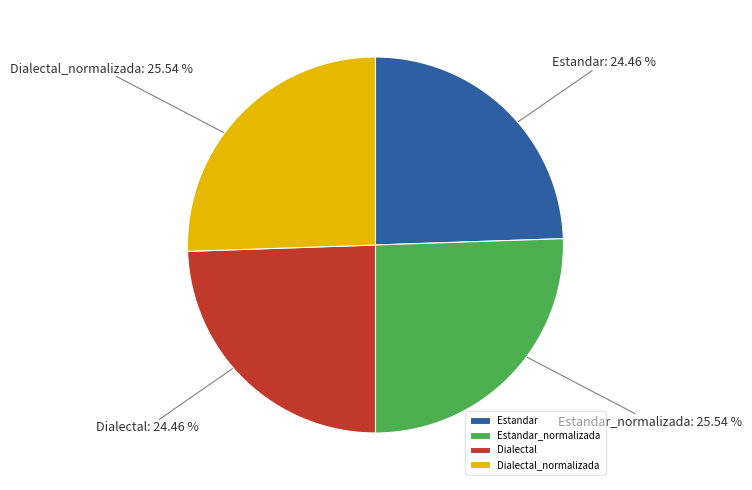

Approximately how many times larger is the value at Dialectal_normalizada compared to Estandar?

1.0